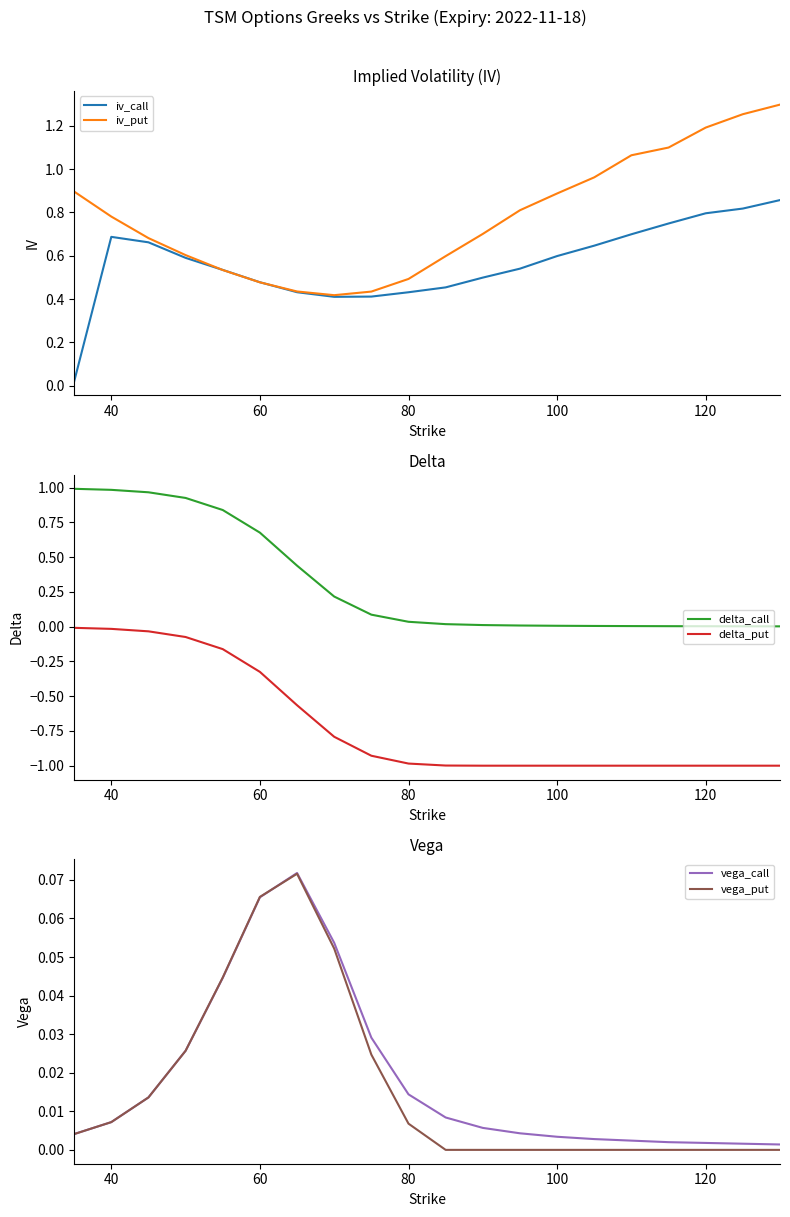

What is the approximate value of iv_put at 120?

1.2